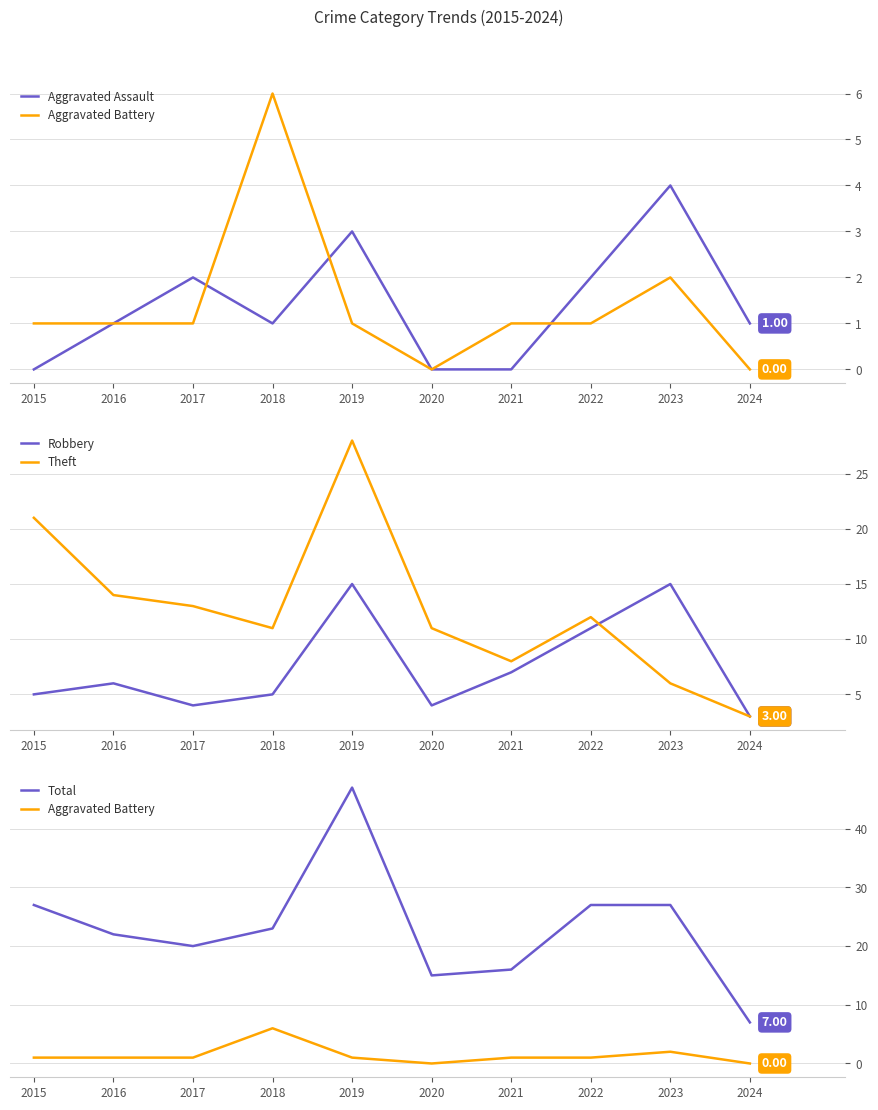

What is the difference between the maximum and minimum values in the Robbery series?

12